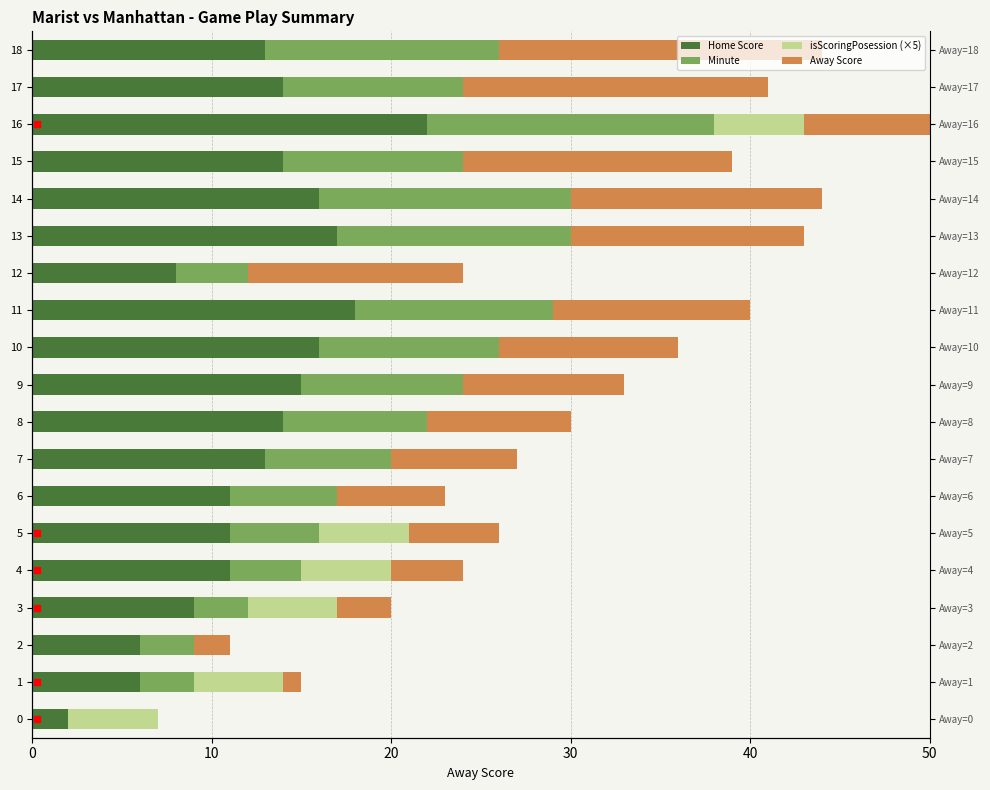

What is the value of the Away Score bar at the 18th from the left?

17